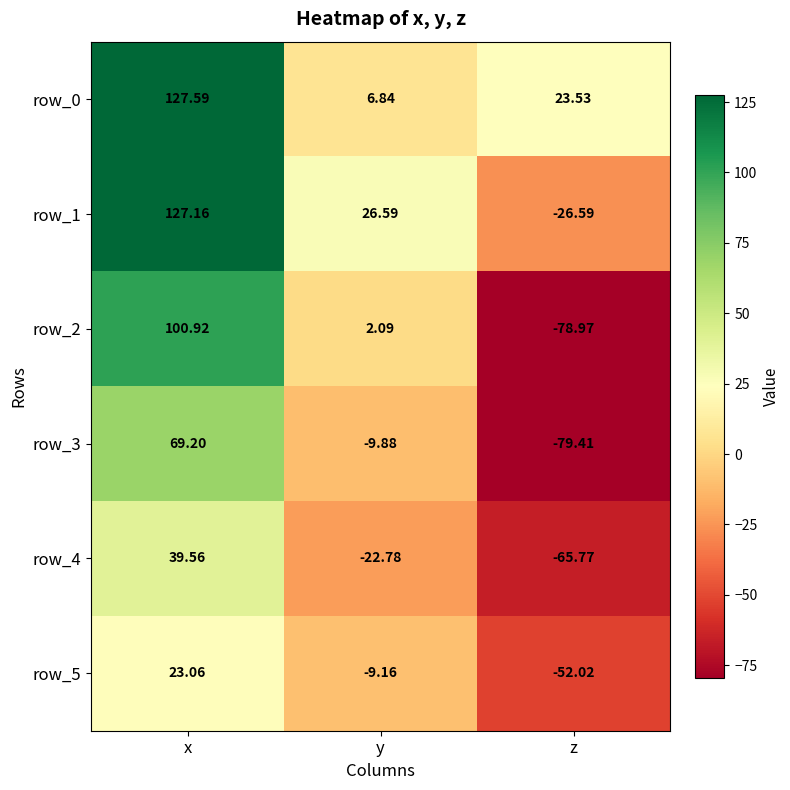

Where is row_1 nearest to the value 50?

y